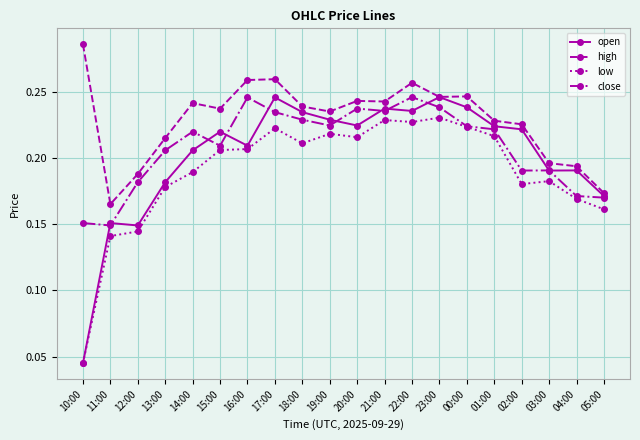

The value of high at 14:00 is 0.1. True or false?

False